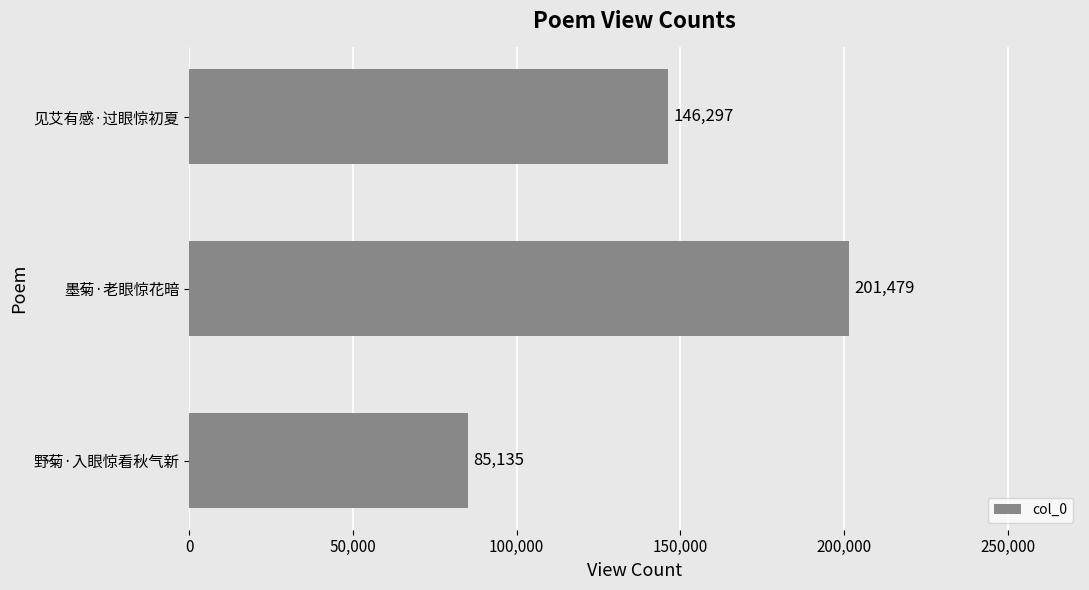

What is the ratio of the value at 野菊·入眼惊看秋气新 to the value at 见艾有感·过眼惊初夏?

0.6